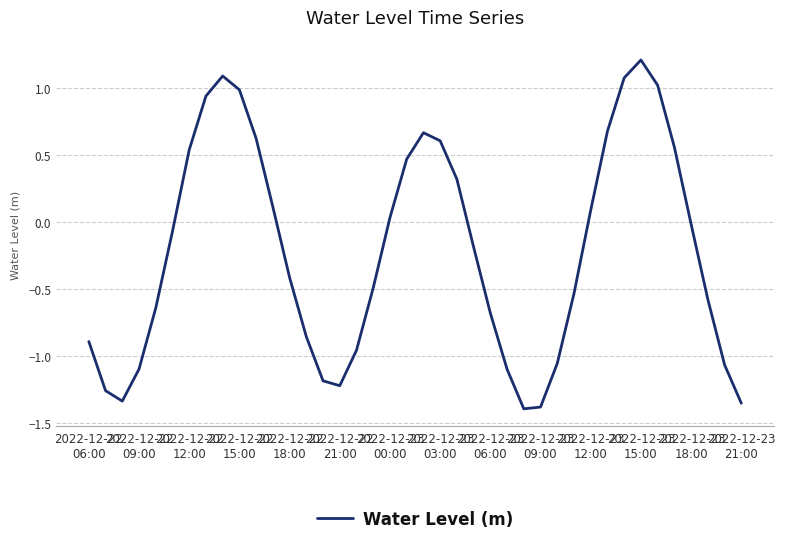

What is the difference between the maximum and minimum values?

2.6